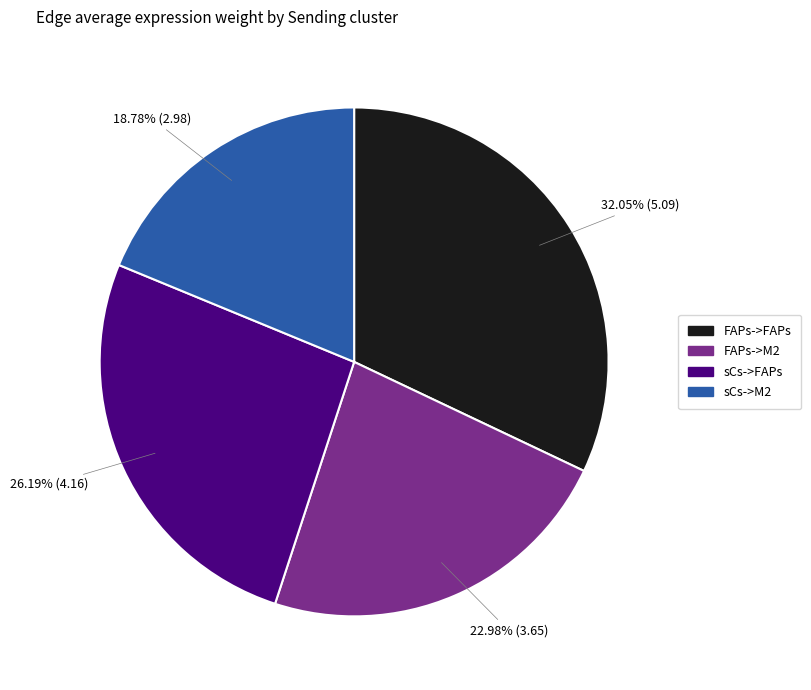

To the nearest percent, what is the difference between the largest and smallest slice percentages?

13%